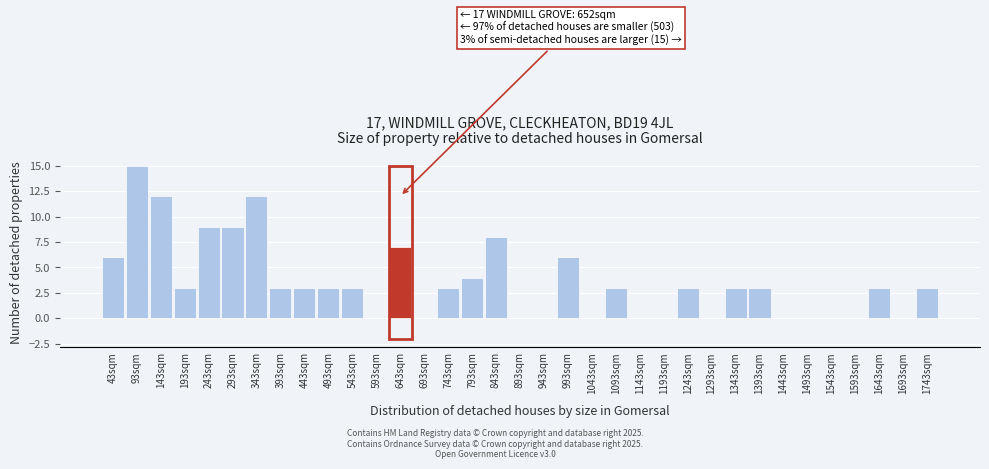

The chart shows a value of 0 at 1293sqm. True or false?

True